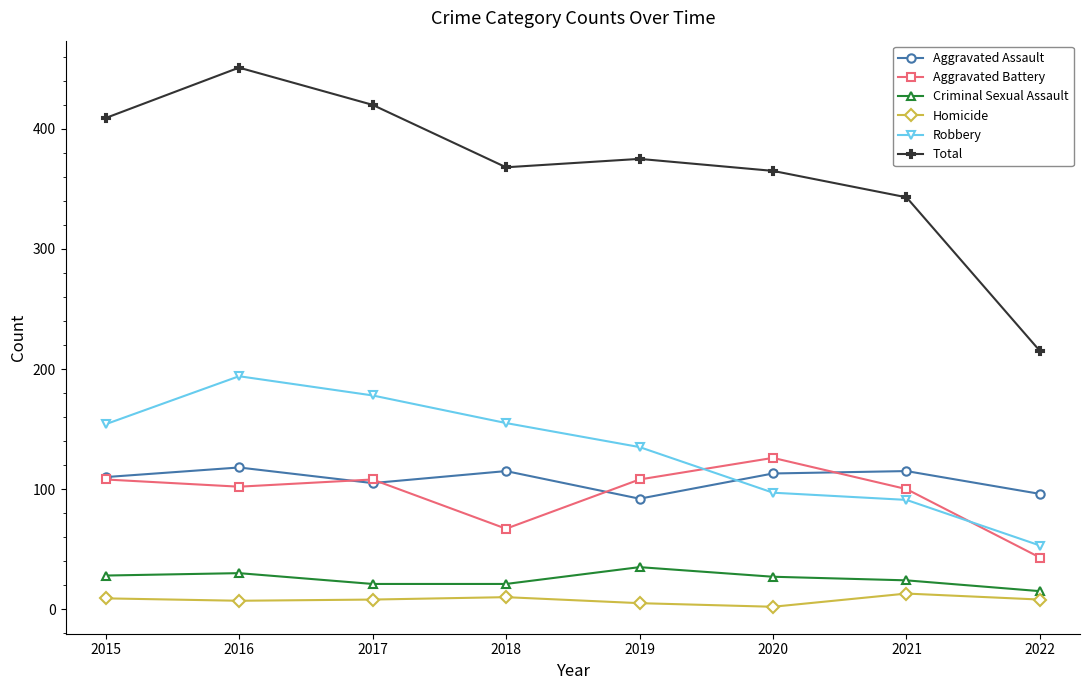

The Criminal Sexual Assault series shows 15 at 2022. True or false?

True